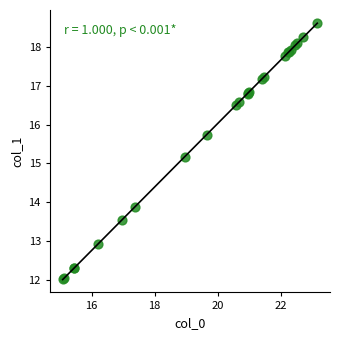

What Y value in the scatter plot is closest to 15?

15.2